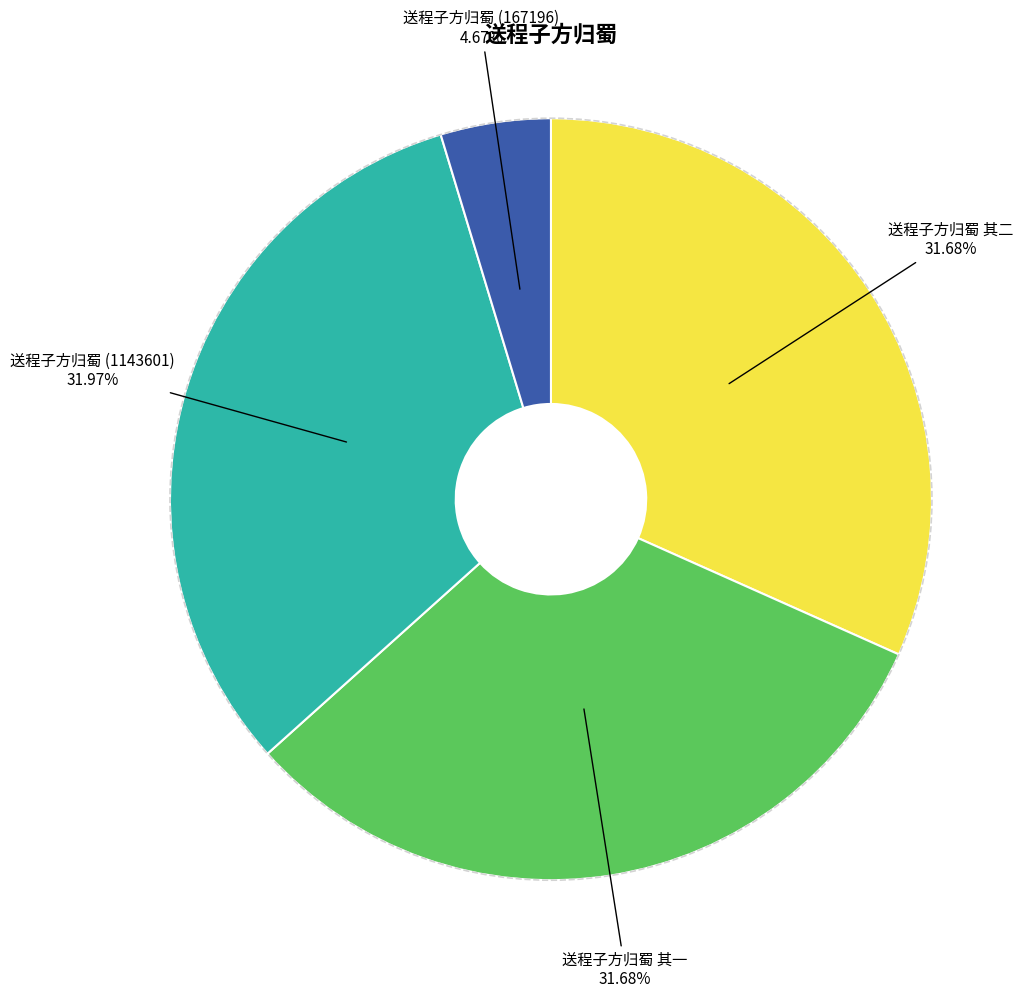

How many segments does this pie chart have?

4